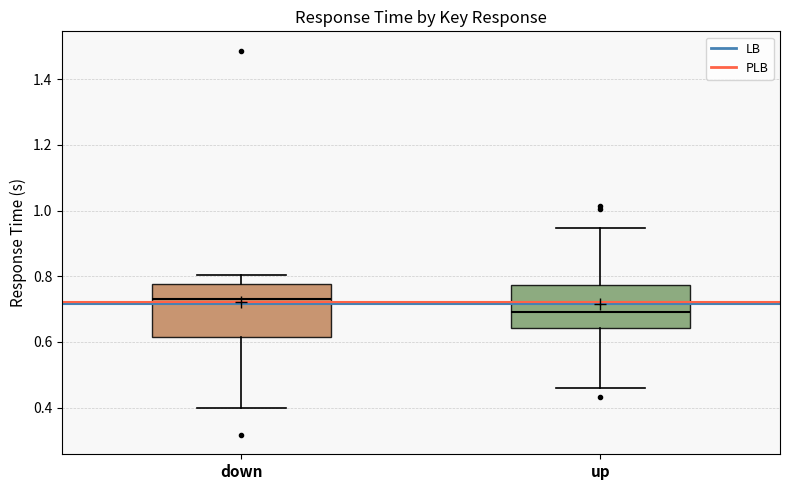

Which box is the tallest, from its lower edge to its upper edge?

down